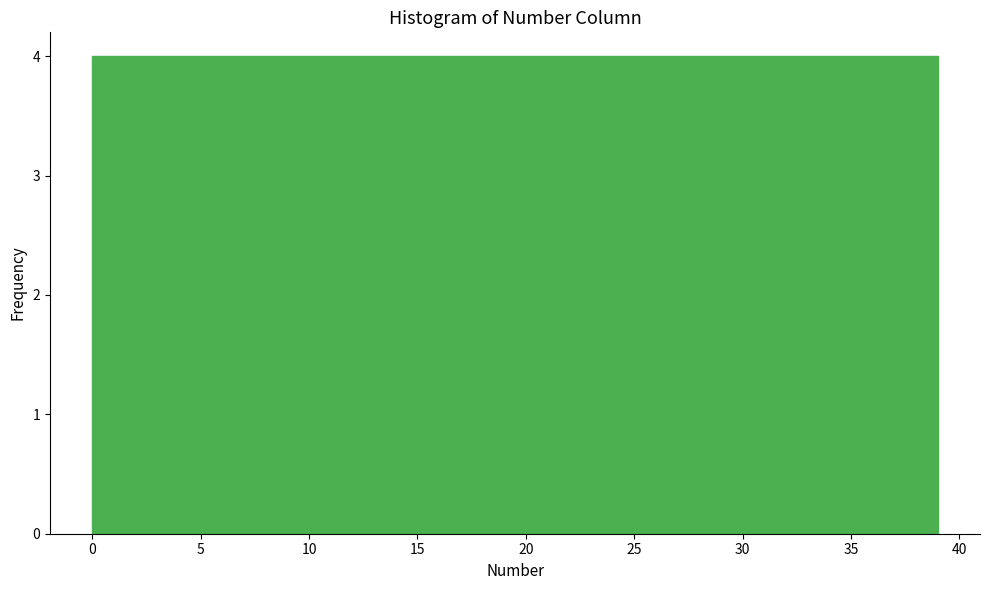

What is the height of the bar covering 19.5 to 23.4 on the x-axis? Neither the bar edges nor the heights are printed on the chart, so give them approximately, as read against the axes.

4